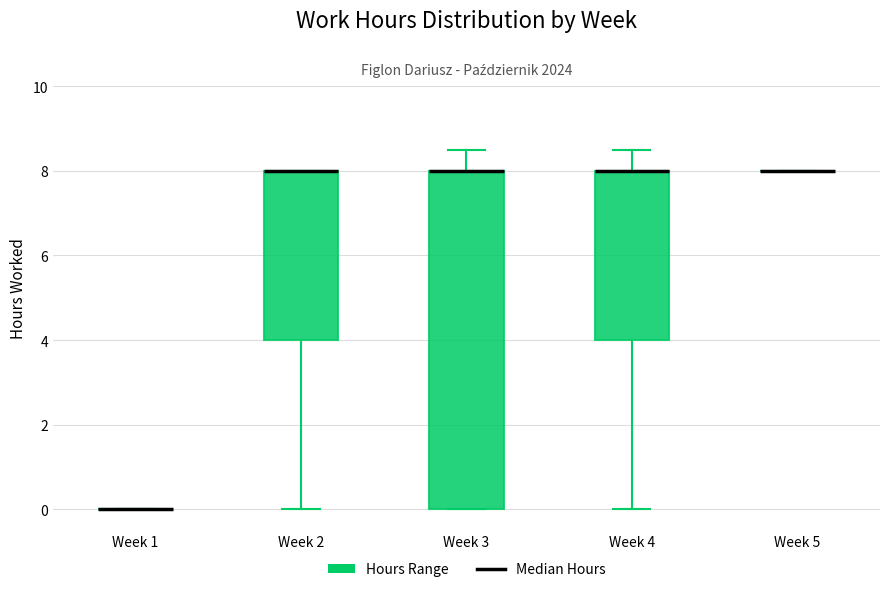

Reading left to right, read every box against the y-axis: the position of its median line, the range the box covers, and the ends of its whiskers. The values are not printed on the chart, so give them approximately, as read against the axis.

Week 1: box collapsed to a line at 0.0, whiskers 0.0 to 0.0
Week 2: median 8.0 (drawn on the box's upper edge), box 4.0 to 8.0, whiskers 0.0 to 8.0
Week 3: median 8.0 (drawn on the box's upper edge), box 0.0 to 8.0, whiskers 0.0 to 8.6
Week 4: median 8.0 (drawn on the box's upper edge), box 4.0 to 8.0, whiskers 0.0 to 8.6
Week 5: box collapsed to a line at 8.0, whiskers 8.0 to 8.0